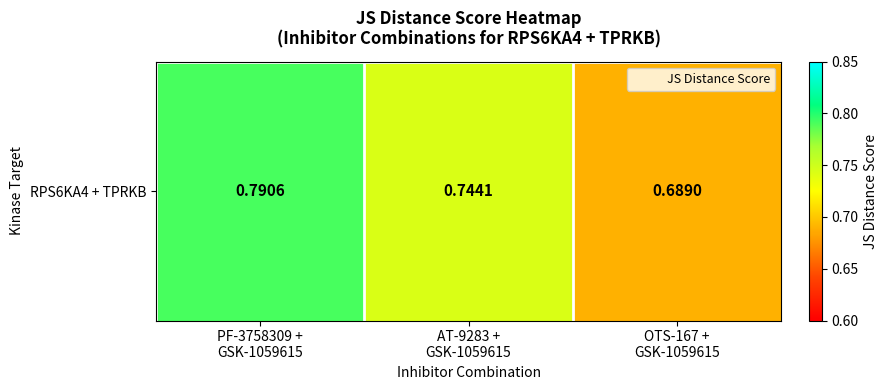

At which label is the value closest to 0?

OTS-167 +
GSK-1059615